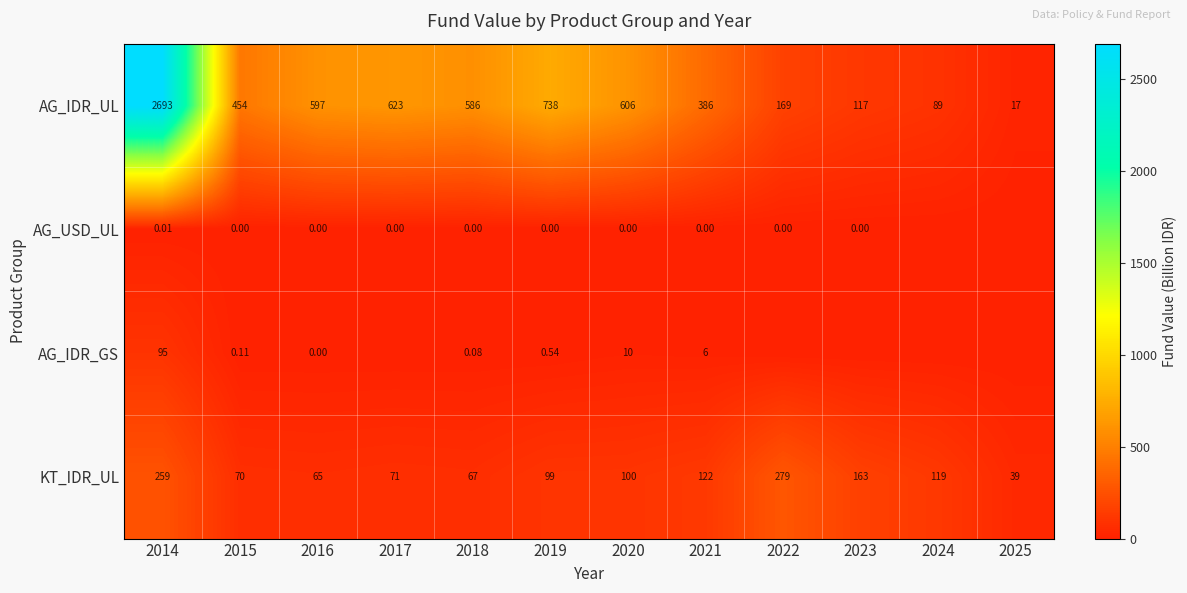

Is the value of AG_IDR_UL at 2025 greater than the value of KT_IDR_UL at 2018?

No